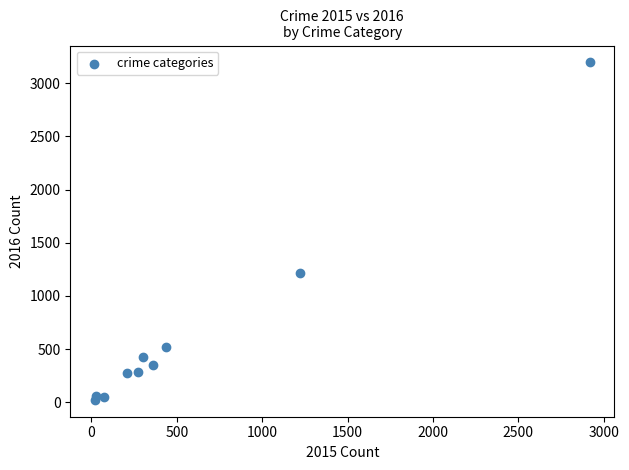

What Y value in the scatter plot is closest to 1609?

1215